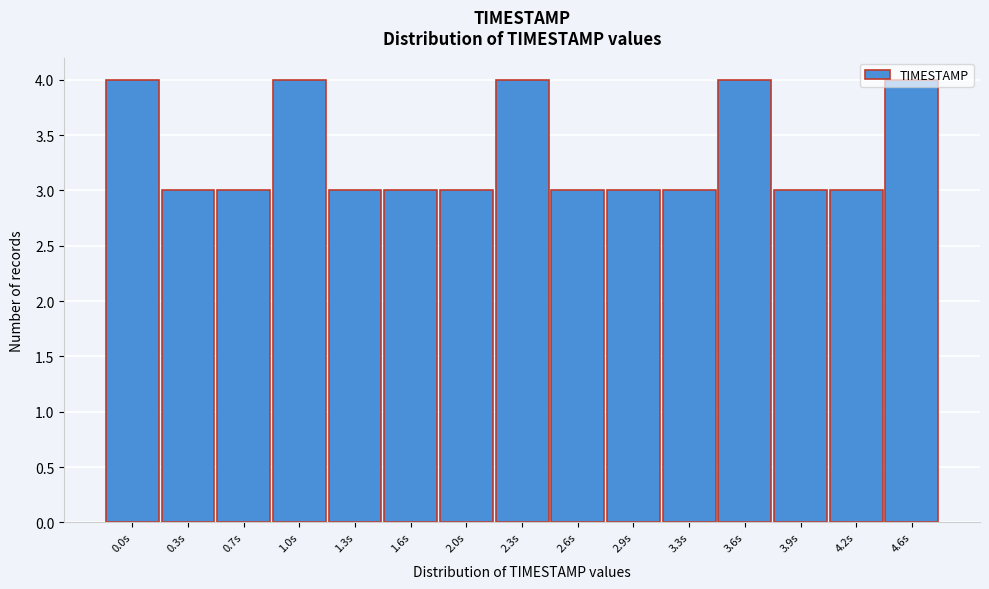

What is the greatest value displayed?

4